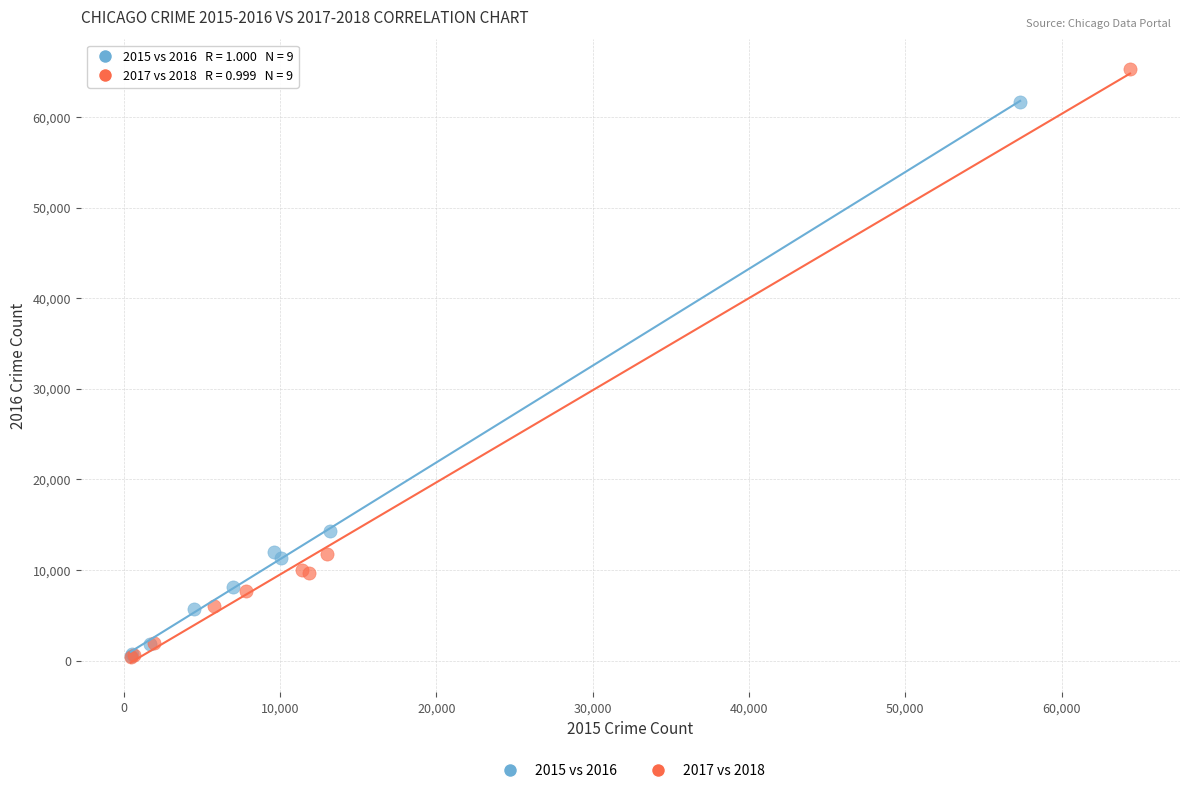

Which series reaches the maximum Y coordinate?

2017 vs 2018